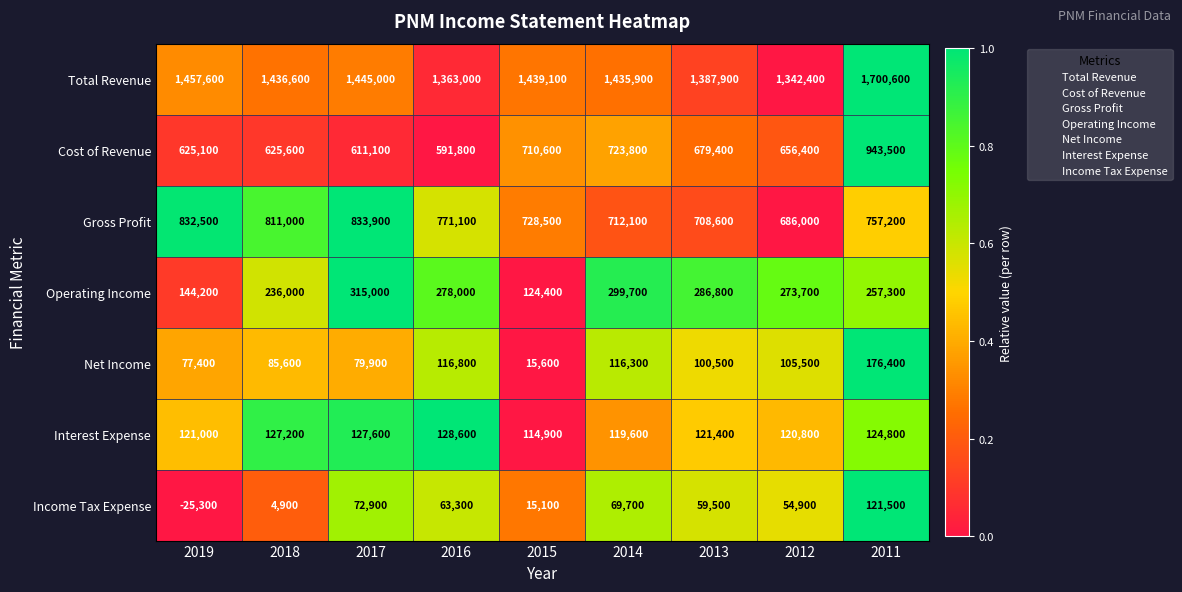

List the series in order of their peak value, highest first.

Total Revenue, Cost of Revenue, Gross Profit, Operating Income, Net Income, Interest Expense, Income Tax Expense